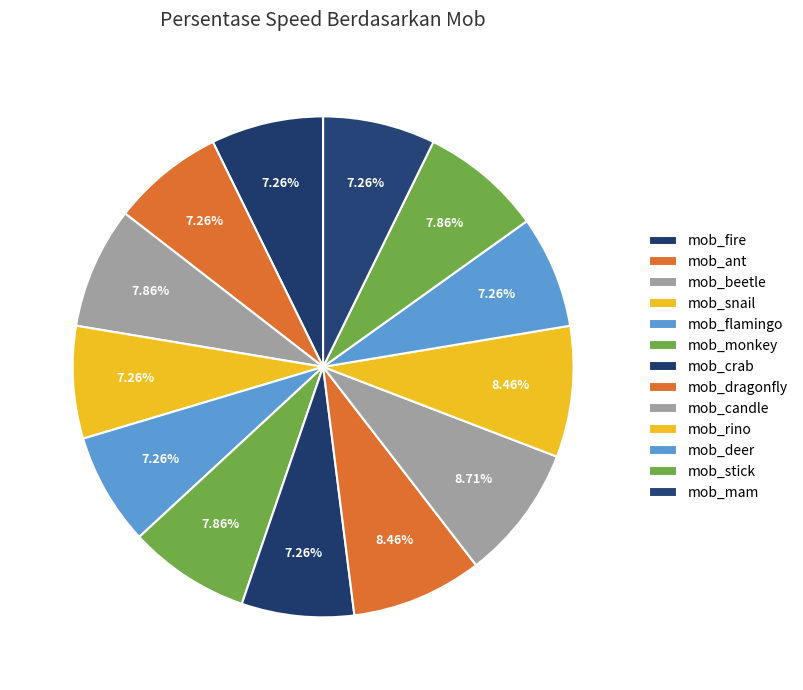

What is the smallest slice in the pie chart?

mob_flamingo